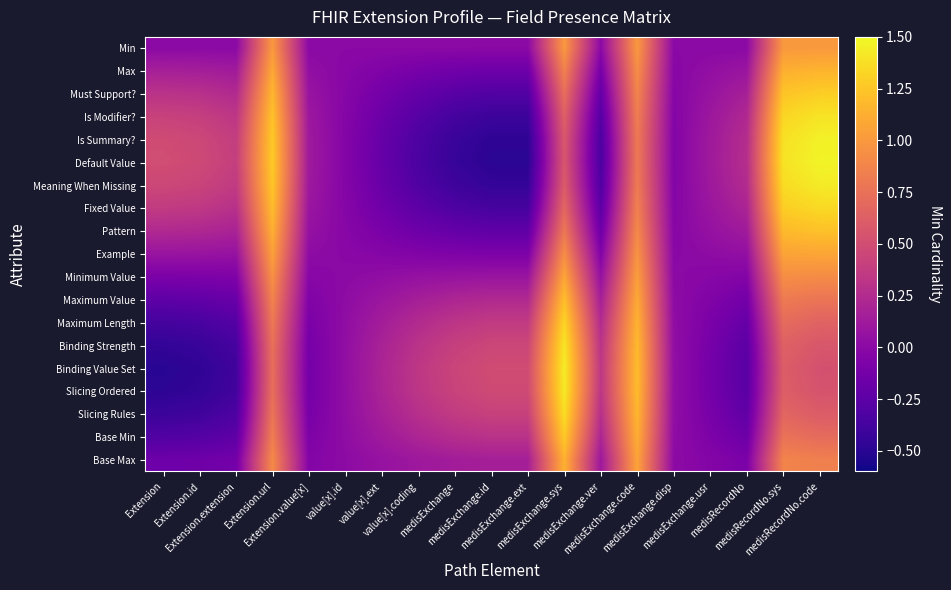

Reading left to right, what are all the values shown in this chart?

Min: Extension=0.0	Extension.id=0.0	Extension.extension=0.0	Extension.url=1.0	Extension.value[x]=0.0	value[x].id=0.0	value[x].ext=0.0	value[x].coding=0.0	medisExchange=0.0	medisExchange.id=0.0	medisExchange.ext=0.0	medisExchange.sys=1.0	medisExchange.ver=0.0	medisExchange.code=1.0	medisExchange.disp=0.0	medisExchange.usr=0.0	medisRecordNo=0.0	medisRecordNo.sys=1.0	medisRecordNo.code=1.0
Max: Extension=0.2	Extension.id=0.2	Extension.extension=0.1	Extension.url=1.1	Extension.value[x]=0.0	value[x].id=-0.0	value[x].ext=-0.1	value[x].coding=-0.1	medisExchange=-0.1	medisExchange.id=-0.2	medisExchange.ext=-0.2	medisExchange.sys=0.9	medisExchange.ver=-0.1	medisExchange.code=0.9	medisExchange.disp=-0.0	medisExchange.usr=0.0	medisRecordNo=0.1	medisRecordNo.sys=1.1	medisRecordNo.code=1.2
Must Support?: Extension=0.3	Extension.id=0.3	Extension.extension=0.2	Extension.url=1.2	Extension.value[x]=0.1	value[x].id=-0.0	value[x].ext=-0.1	value[x].coding=-0.2	medisExchange=-0.3	medisExchange.id=-0.3	medisExchange.ext=-0.3	medisExchange.sys=0.7	medisExchange.ver=-0.2	medisExchange.code=0.9	medisExchange.disp=-0.0	medisExchange.usr=0.1	medisRecordNo=0.2	medisRecordNo.sys=1.2	medisRecordNo.code=1.3
Is Modifier?: Extension=0.4	Extension.id=0.4	Extension.extension=0.3	Extension.url=1.2	Extension.value[x]=0.1	value[x].id=-0.0	value[x].ext=-0.2	value[x].coding=-0.3	medisExchange=-0.4	medisExchange.id=-0.4	medisExchange.ext=-0.4	medisExchange.sys=0.6	medisExchange.ver=-0.3	medisExchange.code=0.8	medisExchange.disp=-0.0	medisExchange.usr=0.1	medisRecordNo=0.2	medisRecordNo.sys=1.3	medisRecordNo.code=1.4
Is Summary?: Extension=0.5	Extension.id=0.5	Extension.extension=0.4	Extension.url=1.3	Extension.value[x]=0.1	value[x].id=-0.0	value[x].ext=-0.2	value[x].coding=-0.3	medisExchange=-0.4	medisExchange.id=-0.5	medisExchange.ext=-0.5	medisExchange.sys=0.6	medisExchange.ver=-0.3	medisExchange.code=0.8	medisExchange.disp=-0.0	medisExchange.usr=0.1	medisRecordNo=0.3	medisRecordNo.sys=1.4	medisRecordNo.code=1.5
Default Value: Extension=0.5	Extension.id=0.5	Extension.extension=0.4	Extension.url=1.3	Extension.value[x]=0.1	value[x].id=-0.0	value[x].ext=-0.2	value[x].coding=-0.3	medisExchange=-0.4	medisExchange.id=-0.5	medisExchange.ext=-0.5	medisExchange.sys=0.6	medisExchange.ver=-0.3	medisExchange.code=0.8	medisExchange.disp=-0.0	medisExchange.usr=0.1	medisRecordNo=0.3	medisRecordNo.sys=1.4	medisRecordNo.code=1.5
Meaning When Missing: Extension=0.5	Extension.id=0.4	Extension.extension=0.4	Extension.url=1.3	Extension.value[x]=0.1	value[x].id=-0.0	value[x].ext=-0.2	value[x].coding=-0.3	medisExchange=-0.4	medisExchange.id=-0.5	medisExchange.ext=-0.5	medisExchange.sys=0.6	medisExchange.ver=-0.3	medisExchange.code=0.8	medisExchange.disp=-0.0	medisExchange.usr=0.1	medisRecordNo=0.3	medisRecordNo.sys=1.4	medisRecordNo.code=1.4
Fixed Value: Extension=0.4	Extension.id=0.3	Extension.extension=0.3	Extension.url=1.2	Extension.value[x]=0.1	value[x].id=-0.0	value[x].ext=-0.1	value[x].coding=-0.2	medisExchange=-0.3	medisExchange.id=-0.4	medisExchange.ext=-0.4	medisExchange.sys=0.7	medisExchange.ver=-0.2	medisExchange.code=0.9	medisExchange.disp=-0.0	medisExchange.usr=0.1	medisRecordNo=0.2	medisRecordNo.sys=1.3	medisRecordNo.code=1.3
Pattern: Extension=0.2	Extension.id=0.2	Extension.extension=0.2	Extension.url=1.1	Extension.value[x]=0.1	value[x].id=-0.0	value[x].ext=-0.1	value[x].coding=-0.2	medisExchange=-0.2	medisExchange.id=-0.2	medisExchange.ext=-0.2	medisExchange.sys=0.8	medisExchange.ver=-0.2	medisExchange.code=0.9	medisExchange.disp=-0.0	medisExchange.usr=0.1	medisRecordNo=0.1	medisRecordNo.sys=1.2	medisRecordNo.code=1.2
Example: Extension=0.1	Extension.id=0.1	Extension.extension=0.1	Extension.url=1.0	Extension.value[x]=0.0	value[x].id=-0.0	value[x].ext=-0.0	value[x].coding=-0.1	medisExchange=-0.1	medisExchange.id=-0.1	medisExchange.ext=-0.1	medisExchange.sys=0.9	medisExchange.ver=-0.1	medisExchange.code=1.0	medisExchange.disp=-0.0	medisExchange.usr=0.0	medisRecordNo=0.0	medisRecordNo.sys=1.1	medisRecordNo.code=1.1
Minimum Value: Extension=-0.1	Extension.id=-0.1	Extension.extension=-0.1	Extension.url=1.0	Extension.value[x]=-0.0	value[x].id=0.0	value[x].ext=0.0	value[x].coding=0.1	medisExchange=0.1	medisExchange.id=0.1	medisExchange.ext=0.1	medisExchange.sys=1.1	medisExchange.ver=0.1	medisExchange.code=1.0	medisExchange.disp=0.0	medisExchange.usr=-0.0	medisRecordNo=-0.0	medisRecordNo.sys=0.9	medisRecordNo.code=0.9
Maximum Value: Extension=-0.2	Extension.id=-0.2	Extension.extension=-0.2	Extension.url=0.9	Extension.value[x]=-0.1	value[x].id=0.0	value[x].ext=0.1	value[x].coding=0.2	medisExchange=0.2	medisExchange.id=0.2	medisExchange.ext=0.2	medisExchange.sys=1.2	medisExchange.ver=0.2	medisExchange.code=1.1	medisExchange.disp=0.0	medisExchange.usr=-0.1	medisRecordNo=-0.1	medisRecordNo.sys=0.8	medisRecordNo.code=0.8
Maximum Length: Extension=-0.4	Extension.id=-0.3	Extension.extension=-0.3	Extension.url=0.8	Extension.value[x]=-0.1	value[x].id=0.0	value[x].ext=0.1	value[x].coding=0.2	medisExchange=0.3	medisExchange.id=0.4	medisExchange.ext=0.4	medisExchange.sys=1.3	medisExchange.ver=0.2	medisExchange.code=1.1	medisExchange.disp=0.0	medisExchange.usr=-0.1	medisRecordNo=-0.2	medisRecordNo.sys=0.7	medisRecordNo.code=0.7
Binding Strength: Extension=-0.5	Extension.id=-0.4	Extension.extension=-0.4	Extension.url=0.7	Extension.value[x]=-0.1	value[x].id=0.0	value[x].ext=0.2	value[x].coding=0.3	medisExchange=0.4	medisExchange.id=0.5	medisExchange.ext=0.5	medisExchange.sys=1.4	medisExchange.ver=0.3	medisExchange.code=1.2	medisExchange.disp=0.0	medisExchange.usr=-0.1	medisRecordNo=-0.3	medisRecordNo.sys=0.6	medisRecordNo.code=0.6
Binding Value Set: Extension=-0.5	Extension.id=-0.5	Extension.extension=-0.4	Extension.url=0.7	Extension.value[x]=-0.1	value[x].id=0.0	value[x].ext=0.2	value[x].coding=0.3	medisExchange=0.4	medisExchange.id=0.5	medisExchange.ext=0.5	medisExchange.sys=1.4	medisExchange.ver=0.3	medisExchange.code=1.2	medisExchange.disp=0.0	medisExchange.usr=-0.1	medisRecordNo=-0.3	medisRecordNo.sys=0.6	medisRecordNo.code=0.5
Slicing Ordered: Extension=-0.5	Extension.id=-0.5	Extension.extension=-0.4	Extension.url=0.7	Extension.value[x]=-0.1	value[x].id=0.0	value[x].ext=0.2	value[x].coding=0.3	medisExchange=0.4	medisExchange.id=0.5	medisExchange.ext=0.5	medisExchange.sys=1.4	medisExchange.ver=0.3	medisExchange.code=1.2	medisExchange.disp=0.0	medisExchange.usr=-0.1	medisRecordNo=-0.3	medisRecordNo.sys=0.6	medisRecordNo.code=0.5
Slicing Rules: Extension=-0.4	Extension.id=-0.4	Extension.extension=-0.3	Extension.url=0.8	Extension.value[x]=-0.1	value[x].id=0.0	value[x].ext=0.2	value[x].coding=0.3	medisExchange=0.4	medisExchange.id=0.4	medisExchange.ext=0.4	medisExchange.sys=1.4	medisExchange.ver=0.3	medisExchange.code=1.2	medisExchange.disp=0.0	medisExchange.usr=-0.1	medisRecordNo=-0.2	medisRecordNo.sys=0.7	medisRecordNo.code=0.6
Base Min: Extension=-0.3	Extension.id=-0.3	Extension.extension=-0.2	Extension.url=0.8	Extension.value[x]=-0.1	value[x].id=0.0	value[x].ext=0.1	value[x].coding=0.2	medisExchange=0.3	medisExchange.id=0.3	medisExchange.ext=0.3	medisExchange.sys=1.3	medisExchange.ver=0.2	medisExchange.code=1.1	medisExchange.disp=0.0	medisExchange.usr=-0.1	medisRecordNo=-0.2	medisRecordNo.sys=0.8	medisRecordNo.code=0.7
Base Max: Extension=-0.2	Extension.id=-0.2	Extension.extension=-0.1	Extension.url=0.9	Extension.value[x]=-0.0	value[x].id=0.0	value[x].ext=0.1	value[x].coding=0.1	medisExchange=0.1	medisExchange.id=0.2	medisExchange.ext=0.2	medisExchange.sys=1.1	medisExchange.ver=0.1	medisExchange.code=1.1	medisExchange.disp=0.0	medisExchange.usr=-0.0	medisRecordNo=-0.1	medisRecordNo.sys=0.9	medisRecordNo.code=0.8